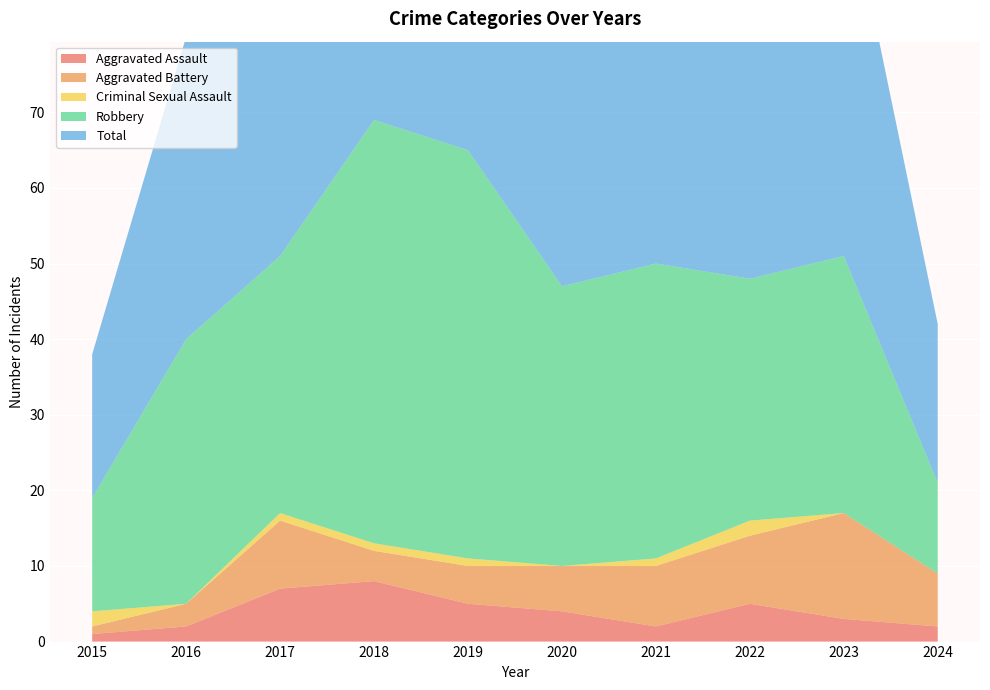

Reading left to right, transcribe all the data shown in this chart.

Aggravated Assault: 2015=1	2016=2	2017=7	2018=8	2019=5	2020=4	2021=2	2022=5	2023=3	2024=2
Aggravated Battery: 2015=1	2016=3	2017=9	2018=4	2019=5	2020=6	2021=8	2022=9	2023=14	2024=7
Criminal Sexual Assault: 2015=2	2016=0	2017=1	2018=1	2019=1	2020=0	2021=1	2022=2	2023=0	2024=0
Robbery: 2015=15	2016=35	2017=34	2018=56	2019=54	2020=37	2021=39	2022=32	2023=34	2024=12
Total: 2015=19	2016=40	2017=51	2018=69	2019=65	2020=47	2021=50	2022=49	2023=51	2024=21